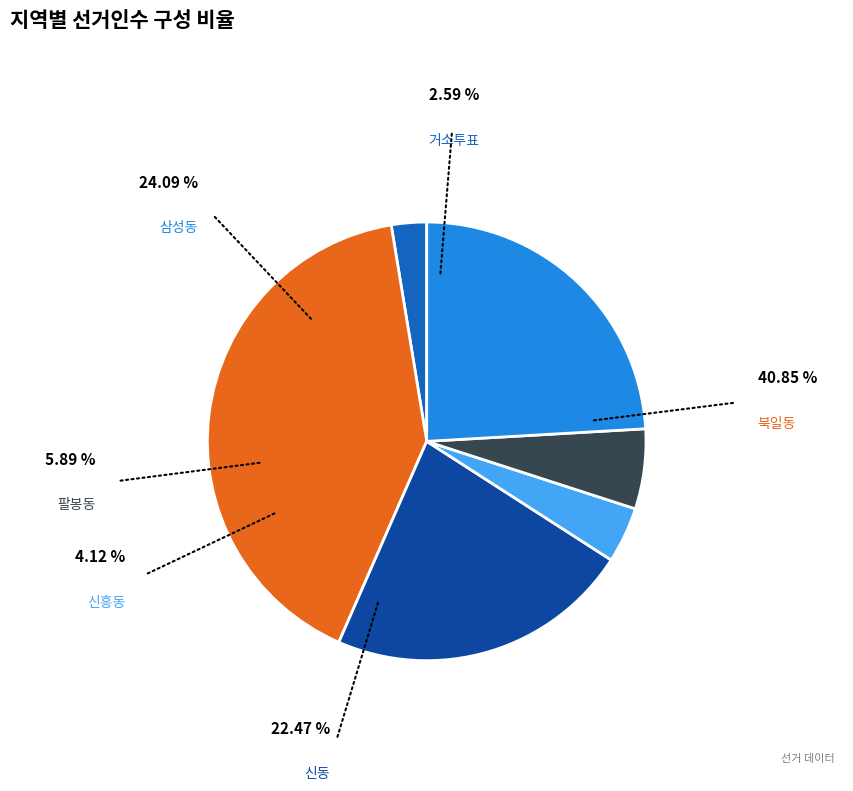

Is there a majority slice in this chart?

No